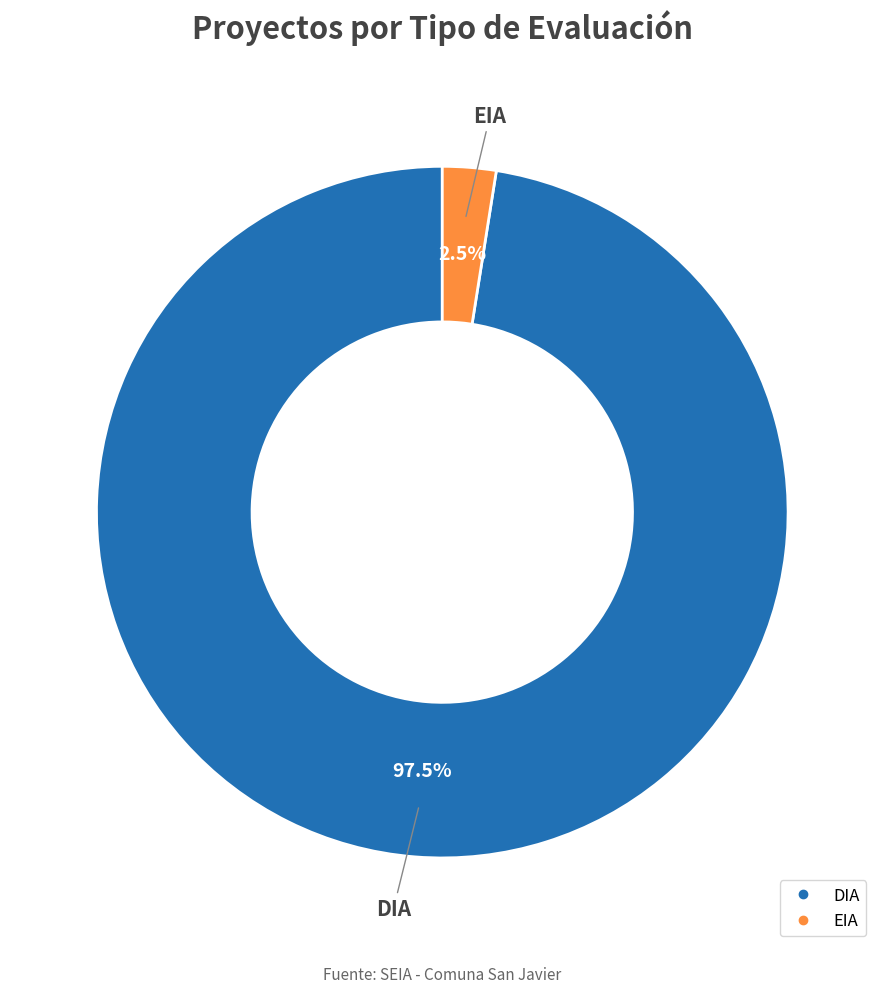

Combined, what portion of the pie is DIA and EIA?

100.0%